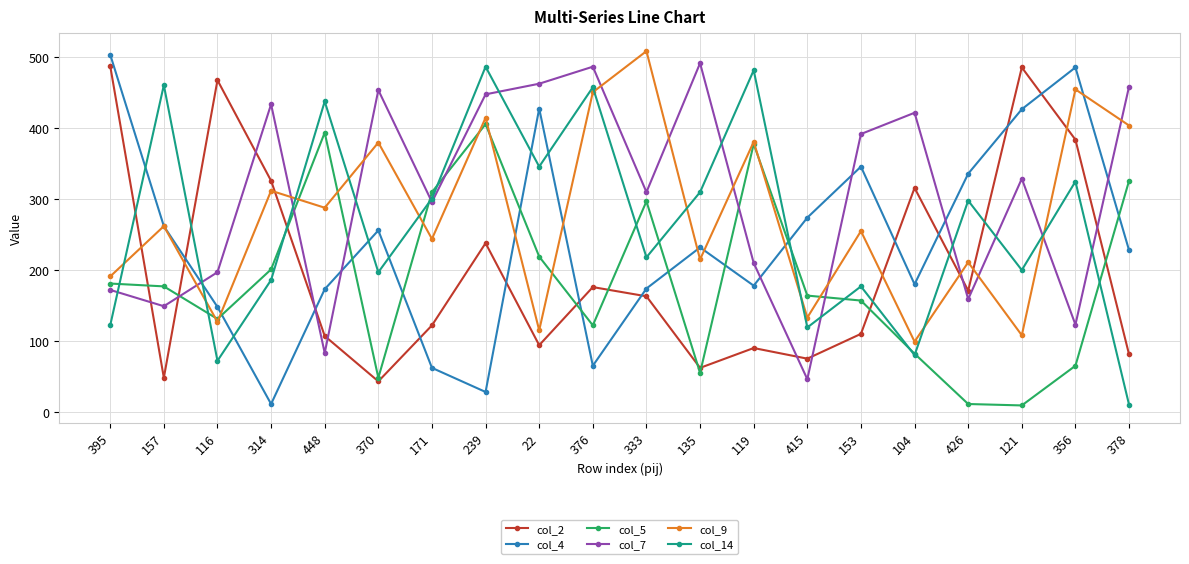

At how many categories does at least one series exceed 108?

20